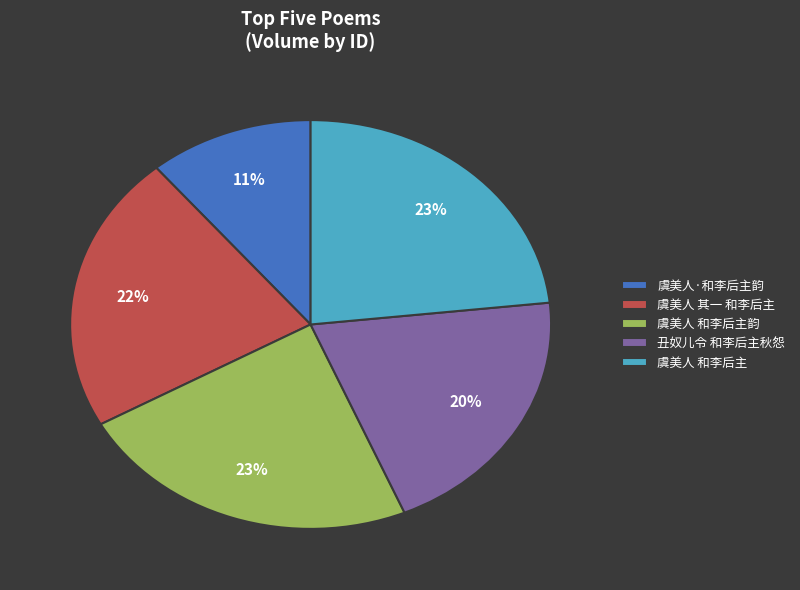

Count the number of slices in the pie.

5